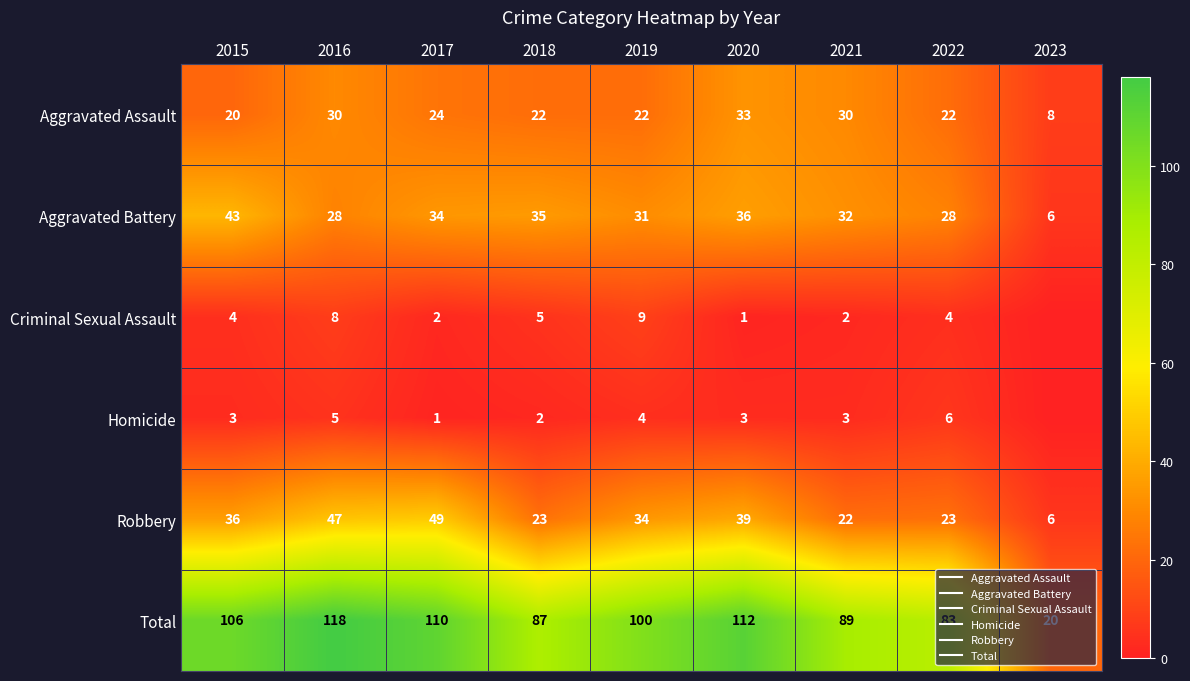

What is the difference between the maximum and minimum values in the Aggravated Assault series?

25